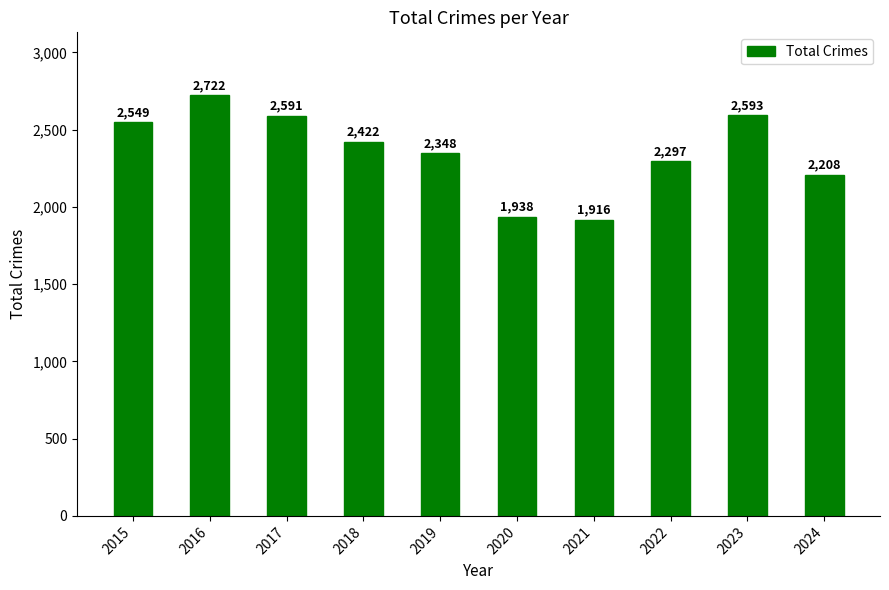

What is the maximum value shown in the chart?

2722